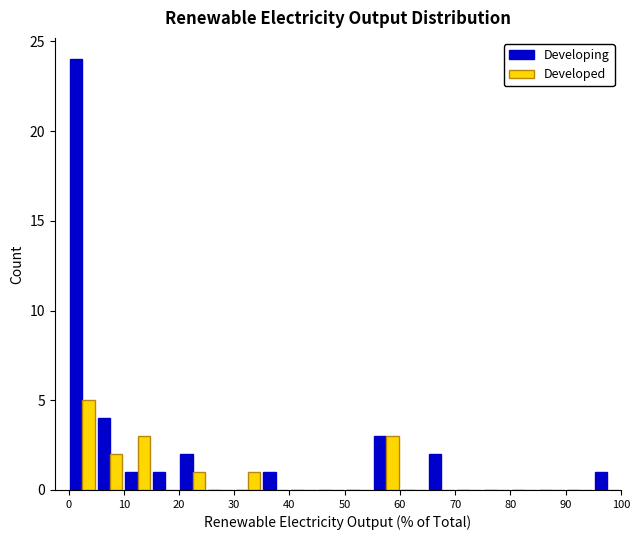

Reading left to right, transcribe this chart: for each range on the x-axis, give the height of each series' bar. The values are not printed on the chart, so give them approximately, as read against the axis.

0 to 5: Developing=24	Developed=5
5 to 10: Developing=4	Developed=2
10 to 15: Developing=1	Developed=3
15 to 20: Developing=1	Developed=0
20 to 25: Developing=2	Developed=1
25 to 30: Developing=0	Developed=0
30 to 35: Developing=0	Developed=1
35 to 40: Developing=1	Developed=0
40 to 45: Developing=0	Developed=0
45 to 50: Developing=0	Developed=0
50 to 55: Developing=0	Developed=0
55 to 60: Developing=3	Developed=3
60 to 65: Developing=0	Developed=0
65 to 70: Developing=2	Developed=0
70 to 75: Developing=0	Developed=0
75 to 80: Developing=0	Developed=0
80 to 85: Developing=0	Developed=0
85 to 90: Developing=0	Developed=0
90 to 95: Developing=0	Developed=0
95 to 100: Developing=1	Developed=0